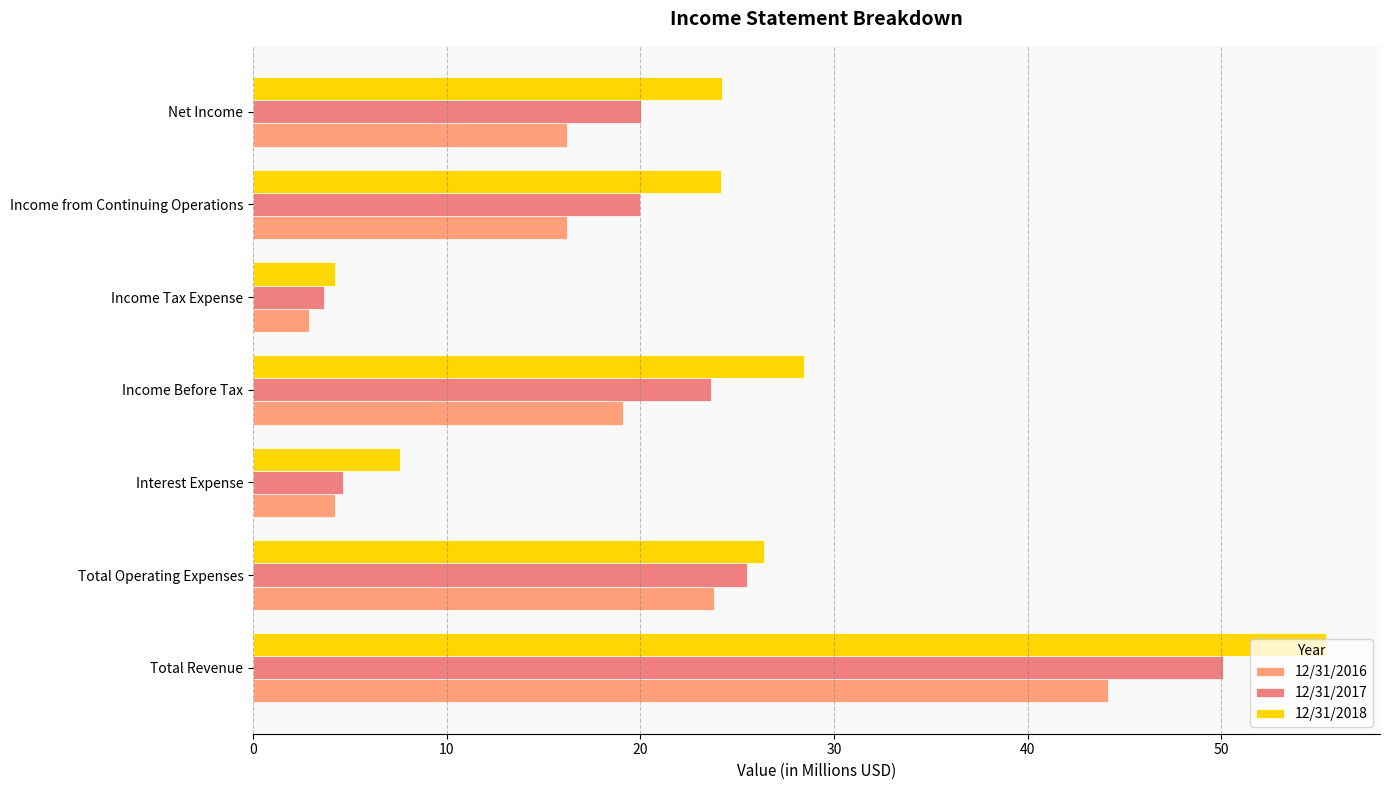

What is the sum of all 12/31/2018 values?

170.5